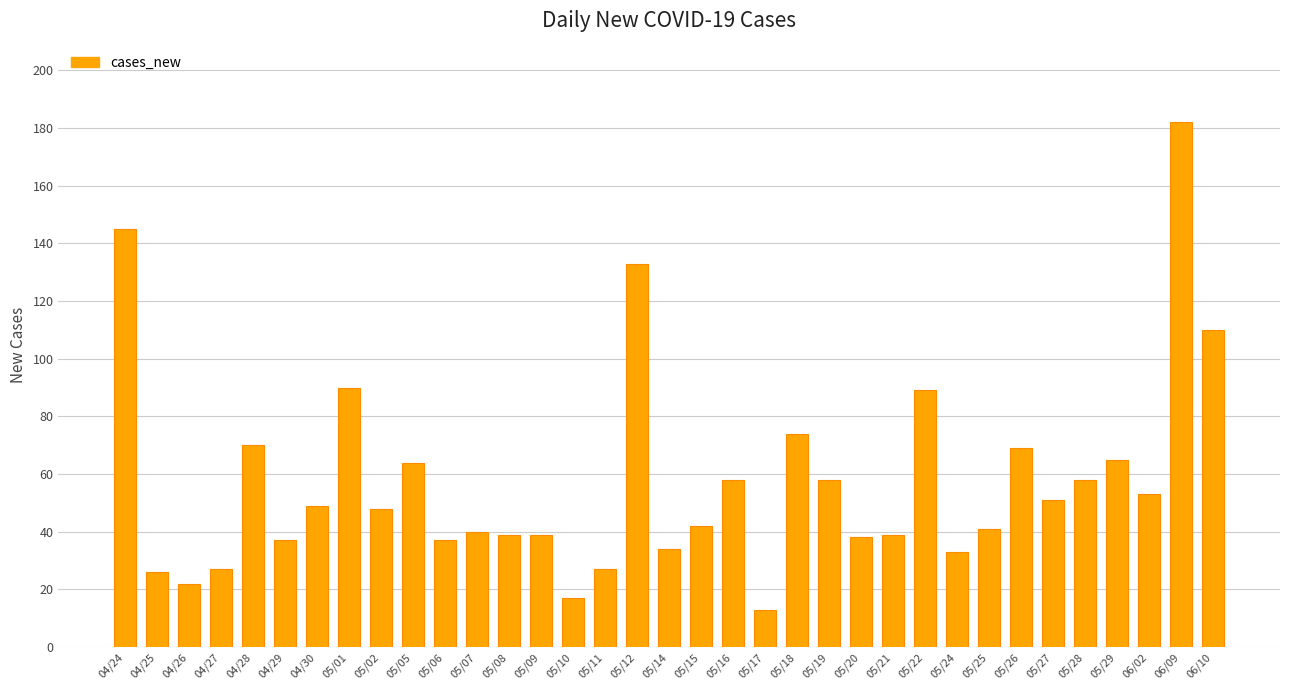

What is the average value?

58